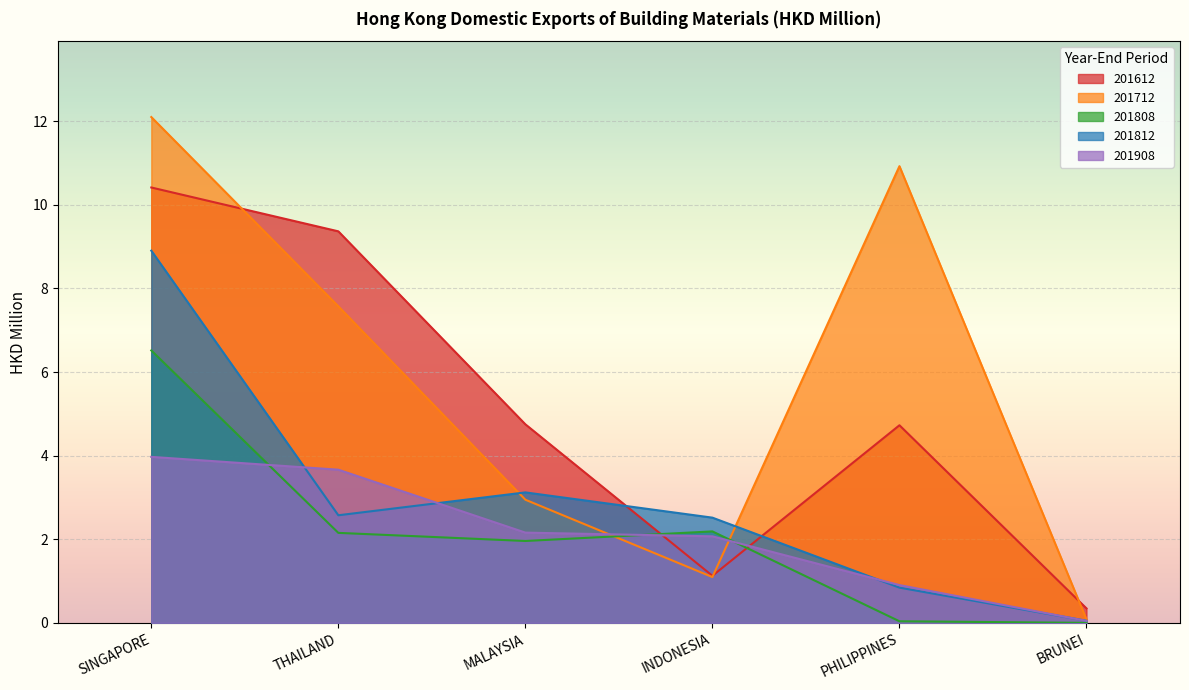

Rank the series by their maximum value, from highest to lowest.

201712, 201612, 201812, 201808, 201908